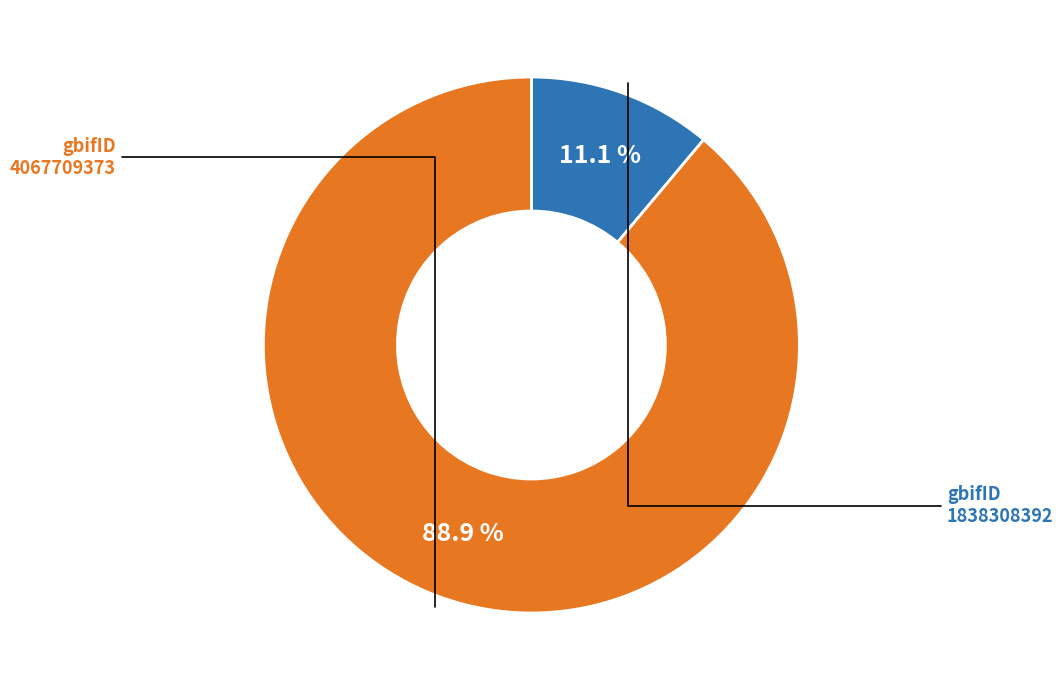

Does any single category account for the majority?

Yes